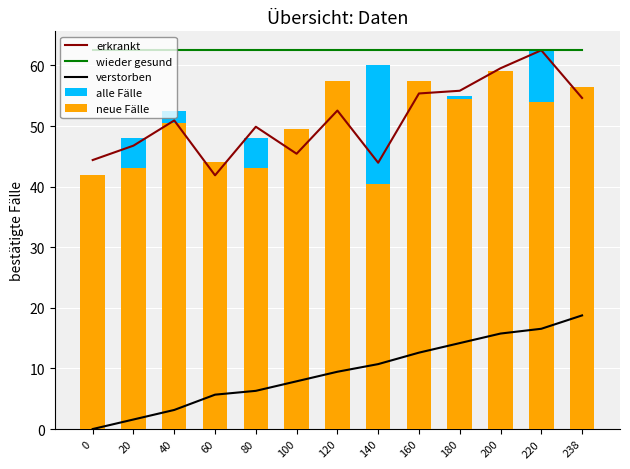

What is the total value across all series at 120?

231.0